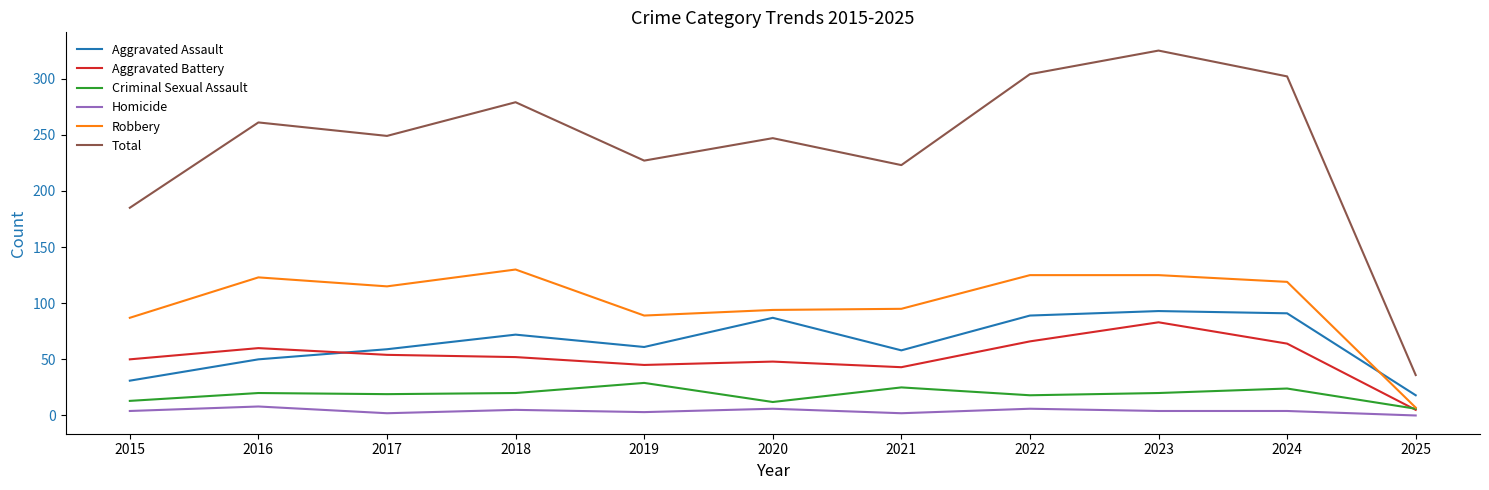

At 2018, list the series in order from largest to smallest.

Total, Robbery, Aggravated Assault, Aggravated Battery, Criminal Sexual Assault, Homicide